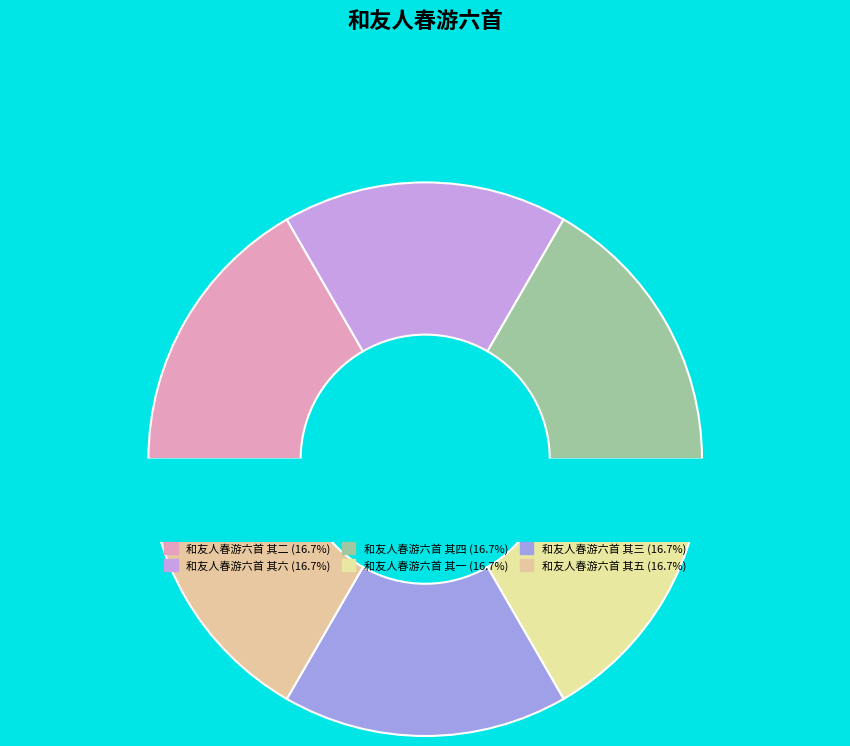

How many slices are in this pie chart?

6